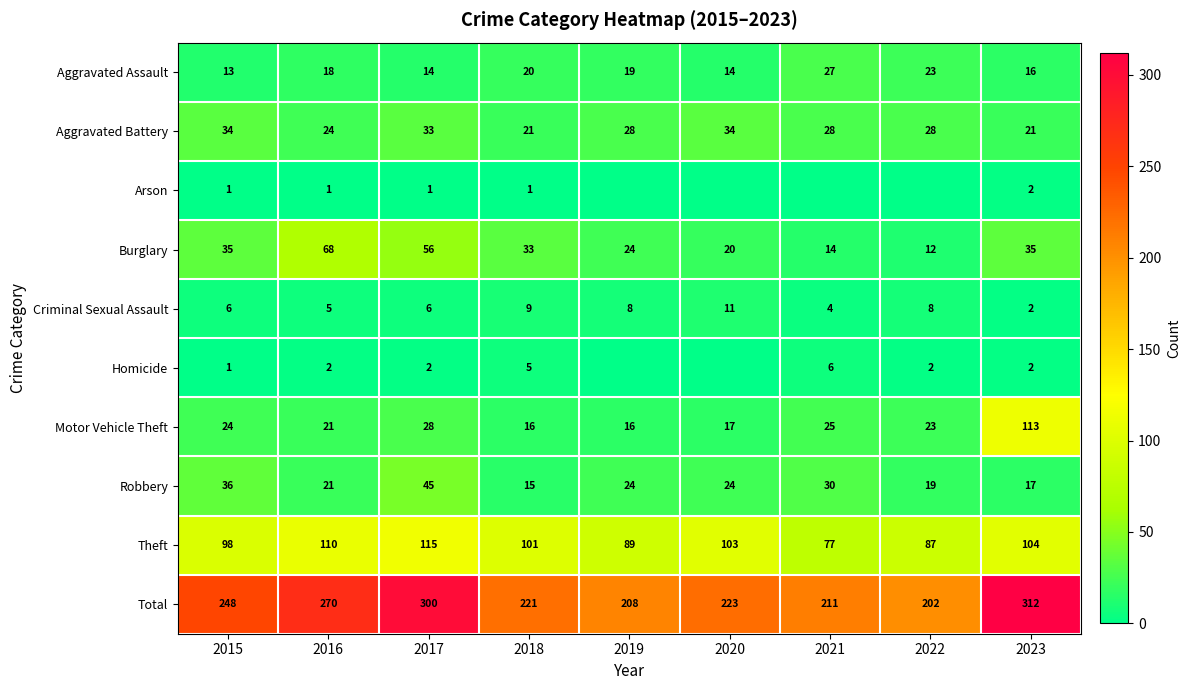

Read the Motor Vehicle Theft value at 2023, to the nearest 10.

110